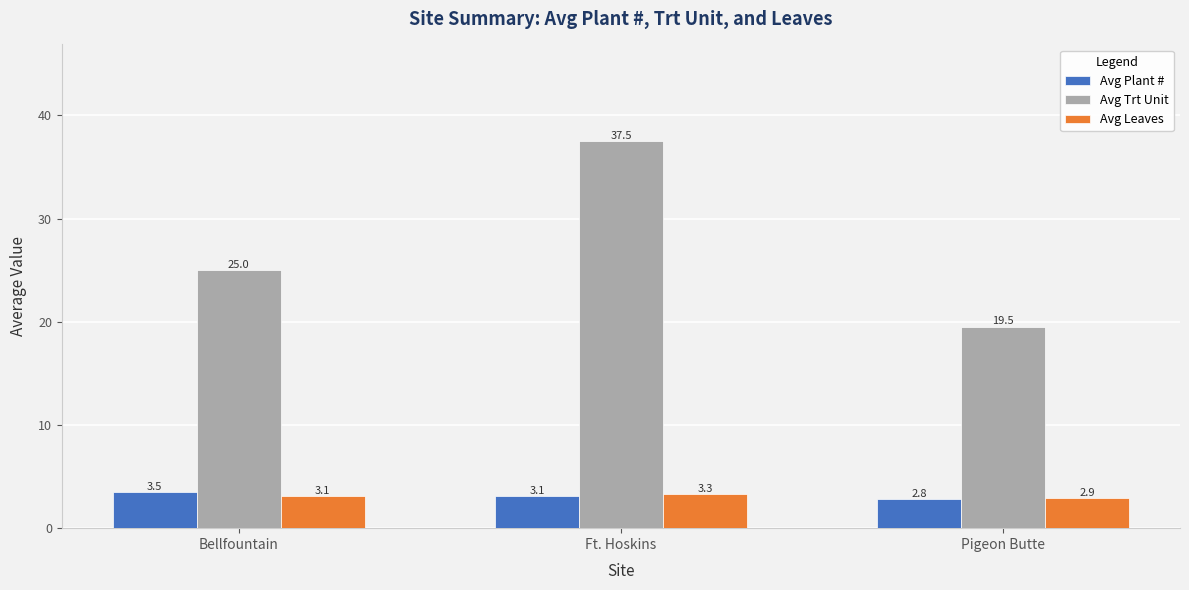

Reading left to right, transcribe all the data shown in this chart.

Avg Plant #: Bellfountain=3.5	Ft. Hoskins=3.1	Pigeon Butte=2.8
Avg Trt Unit: Bellfountain=25.0	Ft. Hoskins=37.5	Pigeon Butte=19.5
Avg Leaves: Bellfountain=3.1	Ft. Hoskins=3.3	Pigeon Butte=2.9